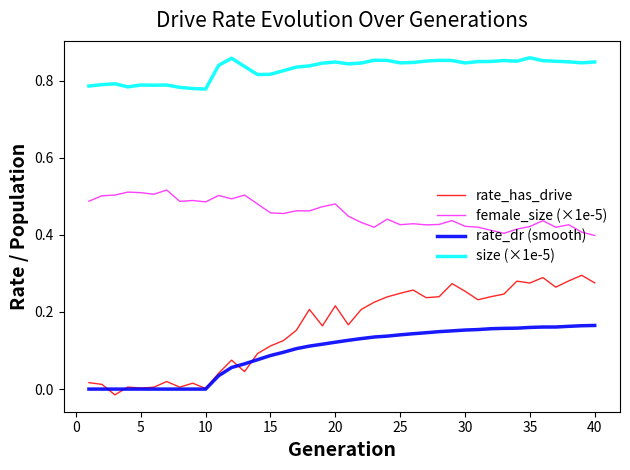

Which series has the largest range (max minus min)?

rate_has_drive